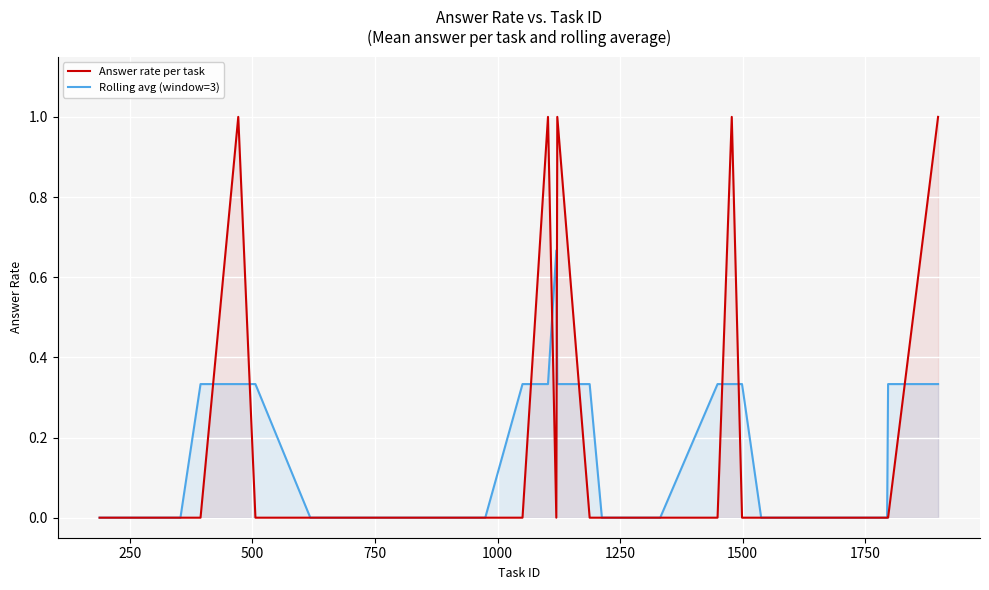

Reading left to right, list all the values displayed in this chart.

Answer rate per task: 0.0	0.0	0.0	0.0	0.0	0.0	1.0	0.0	0.0	0.0	0.0	0.0	0.0	0.0	0.0	0.0	0.0	1.0	0.0	1.0	0.0	0.0	0.0	0.0	0.0	1.0	0.0	0.0	0.0	0.0	0.0	0.0	0.0	0.0	1.0
Rolling avg (window=3): 0.0	0.0	0.0	0.0	0.0	0.3	0.3	0.3	0.0	0.0	0.0	0.0	0.0	0.0	0.0	0.0	0.3	0.3	0.7	0.3	0.3	0.0	0.0	0.0	0.3	0.3	0.3	0.0	0.0	0.0	0.0	0.0	0.0	0.3	0.3